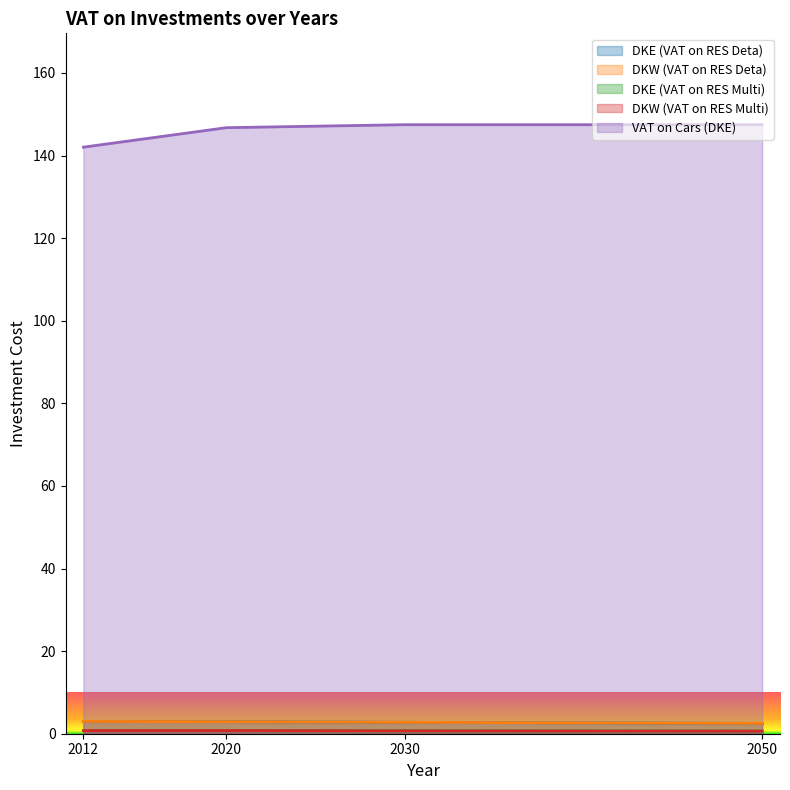

How many lines are shown in the chart?

5